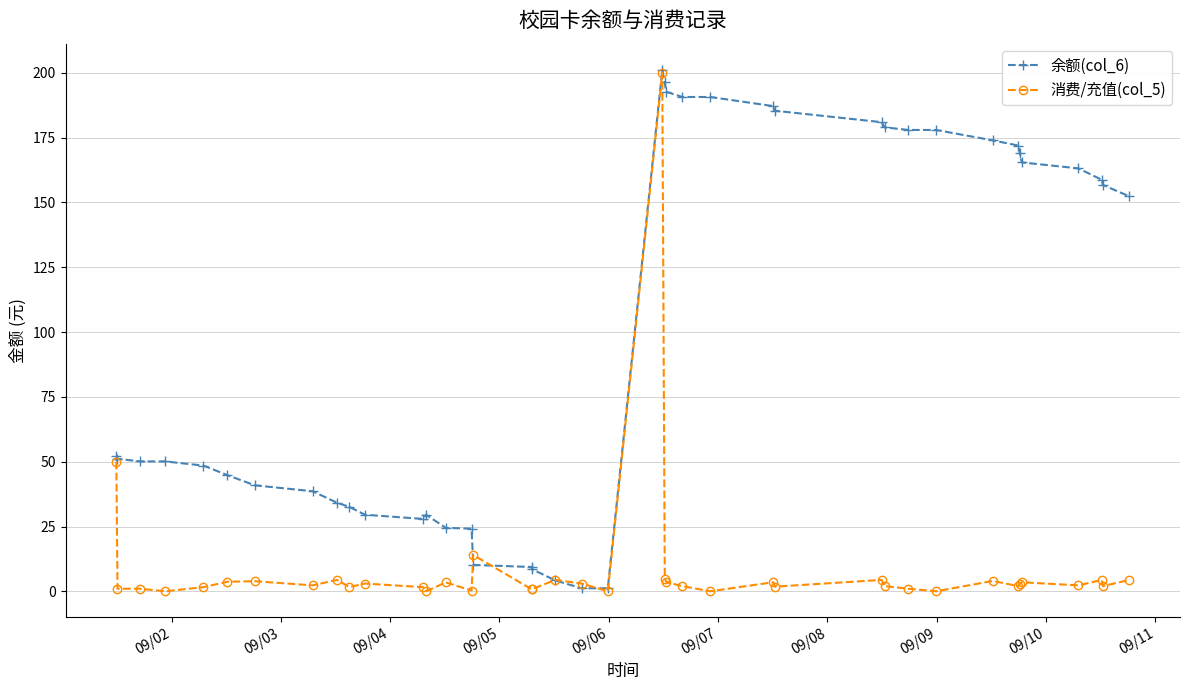

List the series in order of their overall mean, lowest first.

消费/充值(col_5), 余额(col_6)